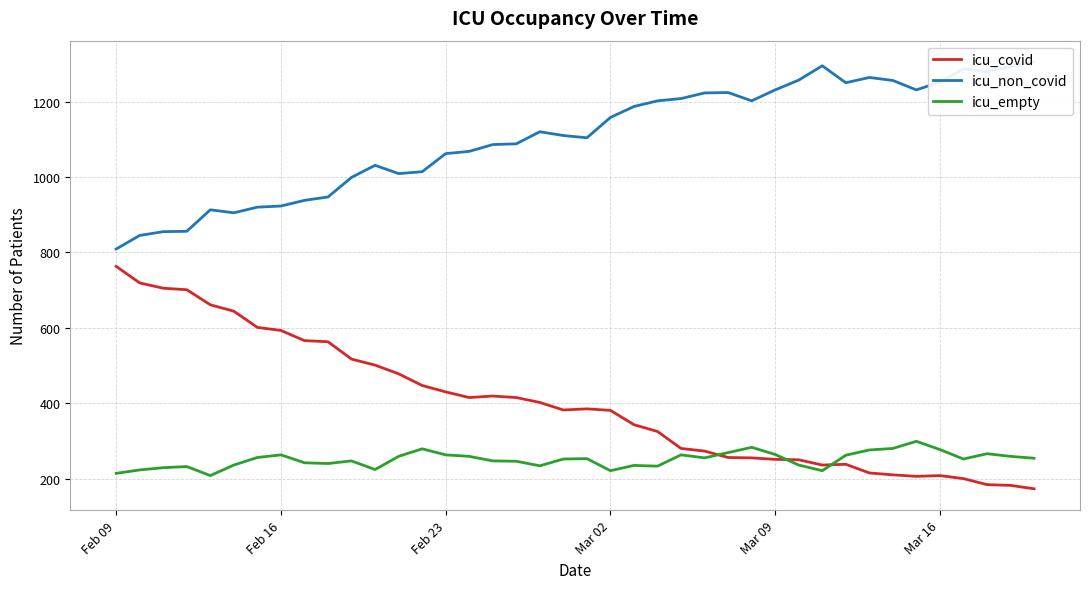

What is the average value of the icu_empty series?

250